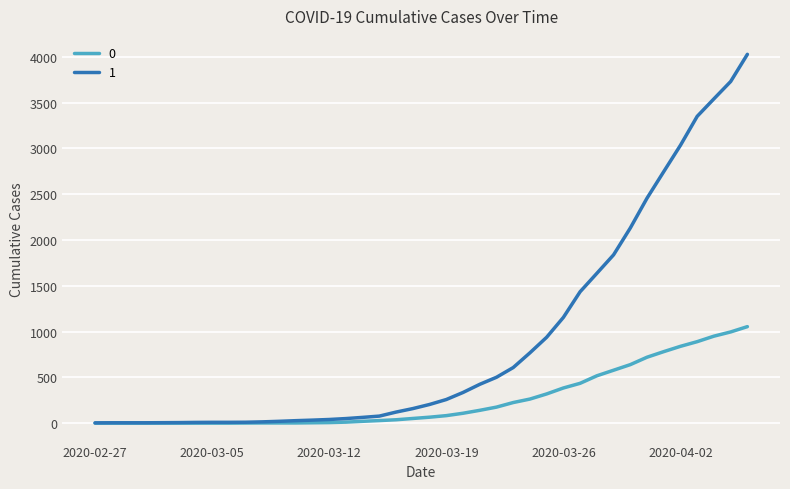

What is the sum of all 1 values?

35787